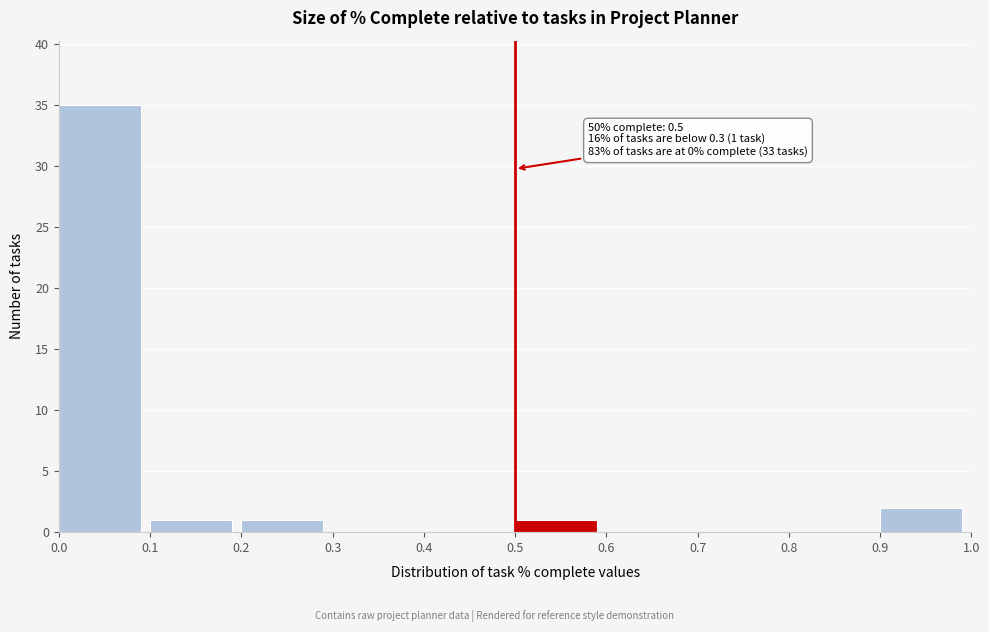

Which range on the x-axis has the tallest bar?

0.0 to 0.1